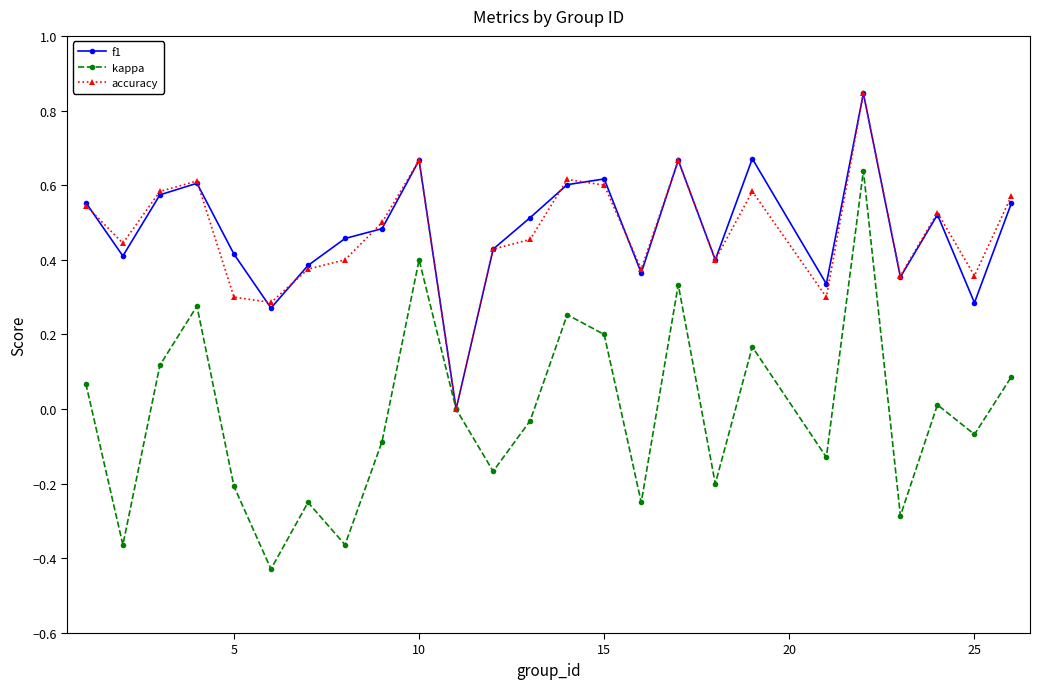

Which series has the widest spread of values?

kappa